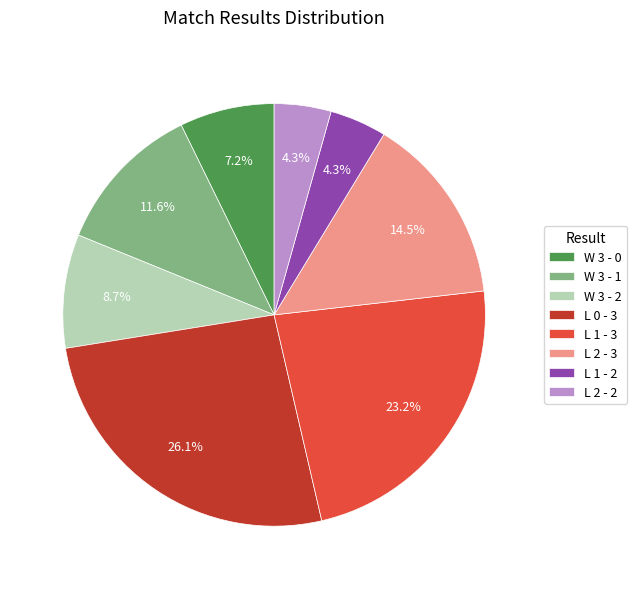

What percentage is NOT represented by W 3 - 1?

88.4%